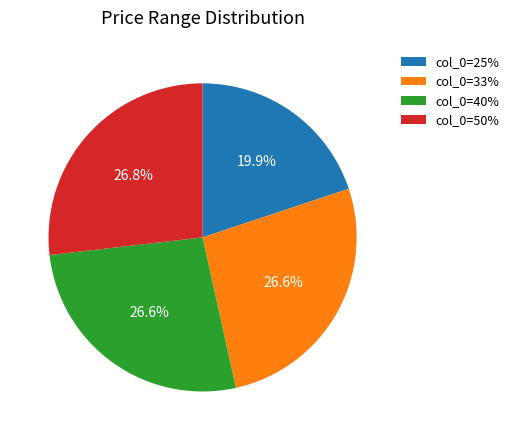

Do col_0=33% and col_0=40% together represent more than half of the pie?

Yes